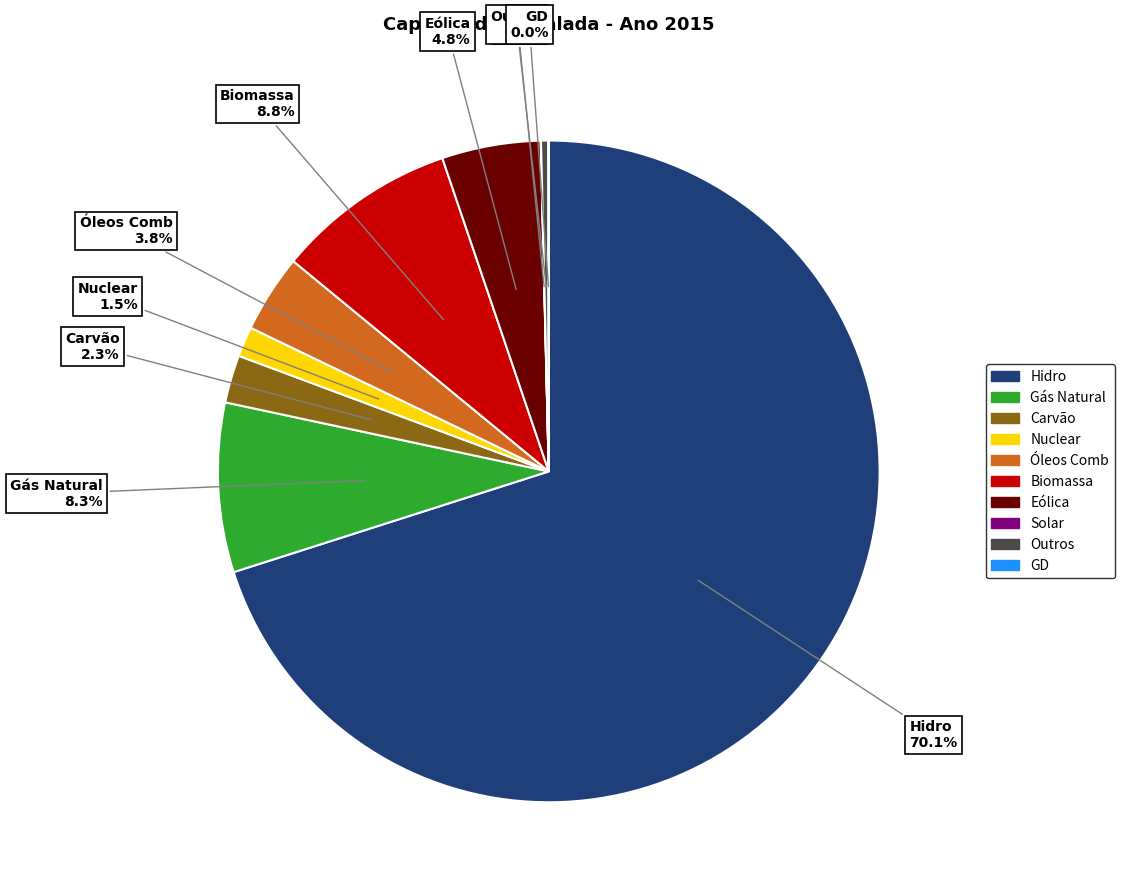

What percentage do Outros and Óleos Comb together represent?

4.2%